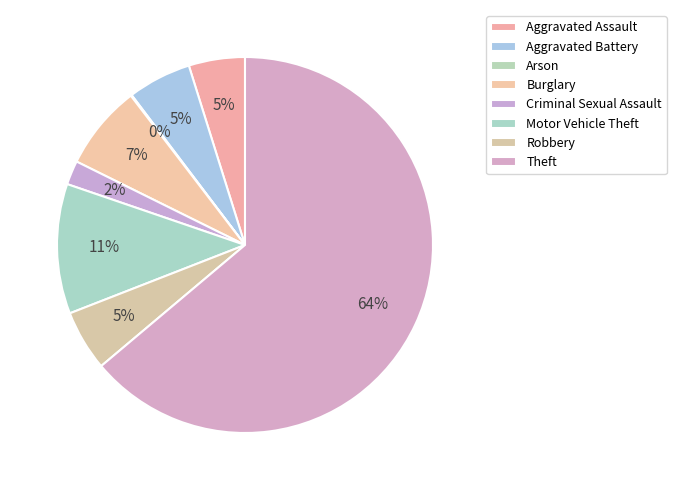

What is the change in value from Burglary to Theft?

+1312